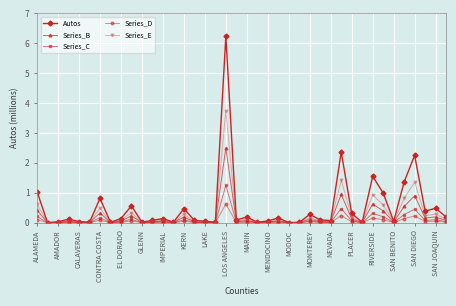

List the series in order of their peak value, lowest first.

Series_D, Series_C, Series_B, Series_E, Autos